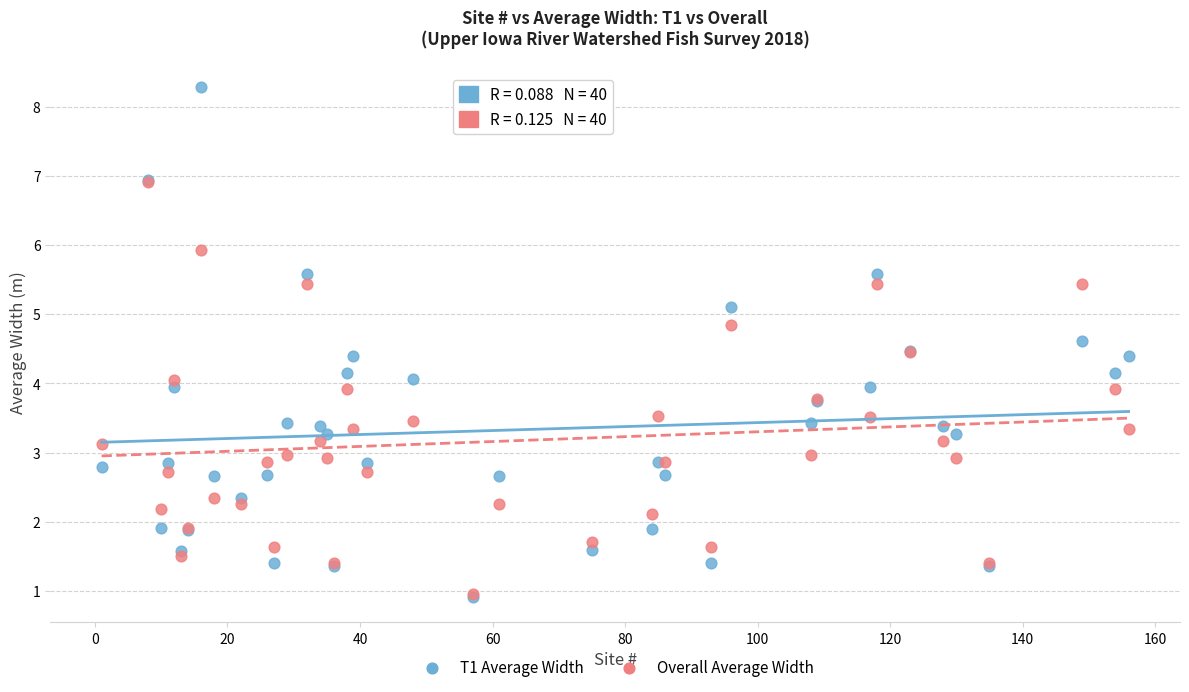

What are all the series names shown in the legend?

T1 Average Width, Overall Average Width